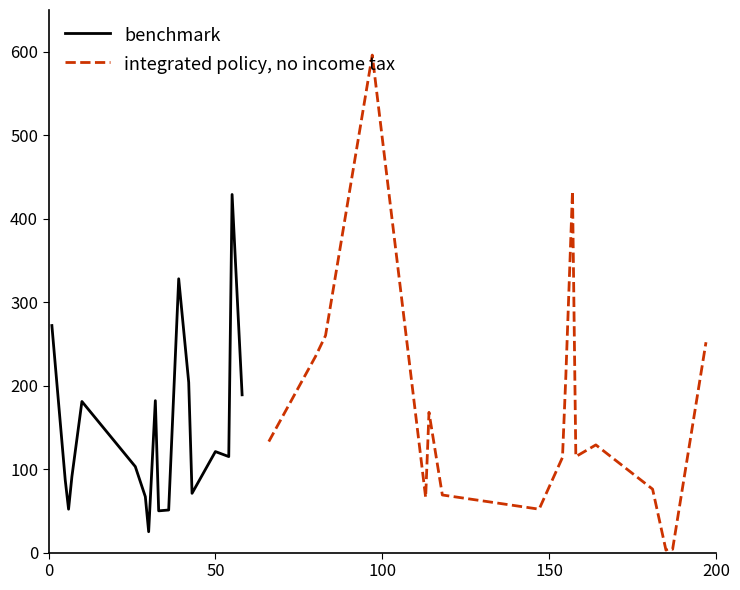

Is the value of integrated policy, no income tax at 100 greater than the value of benchmark at 200?

Yes